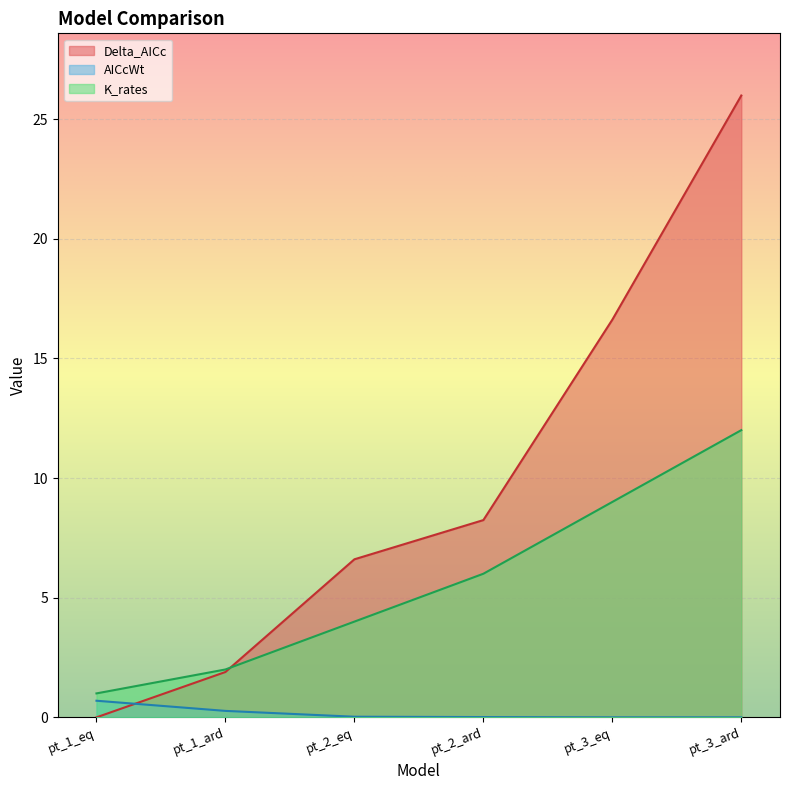

What position from the left is pt_1_ard?

2